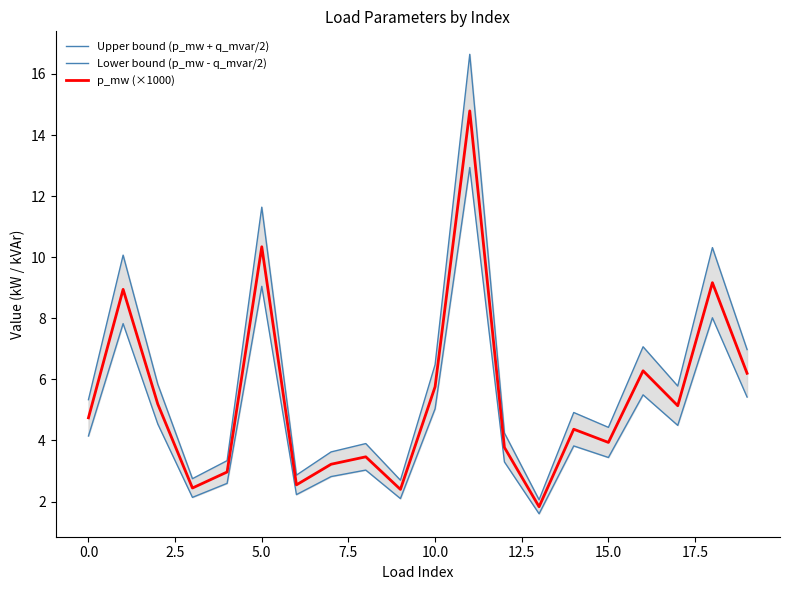

Which series has the largest range (max minus min)?

Upper bound (p_mw + q_mvar/2)